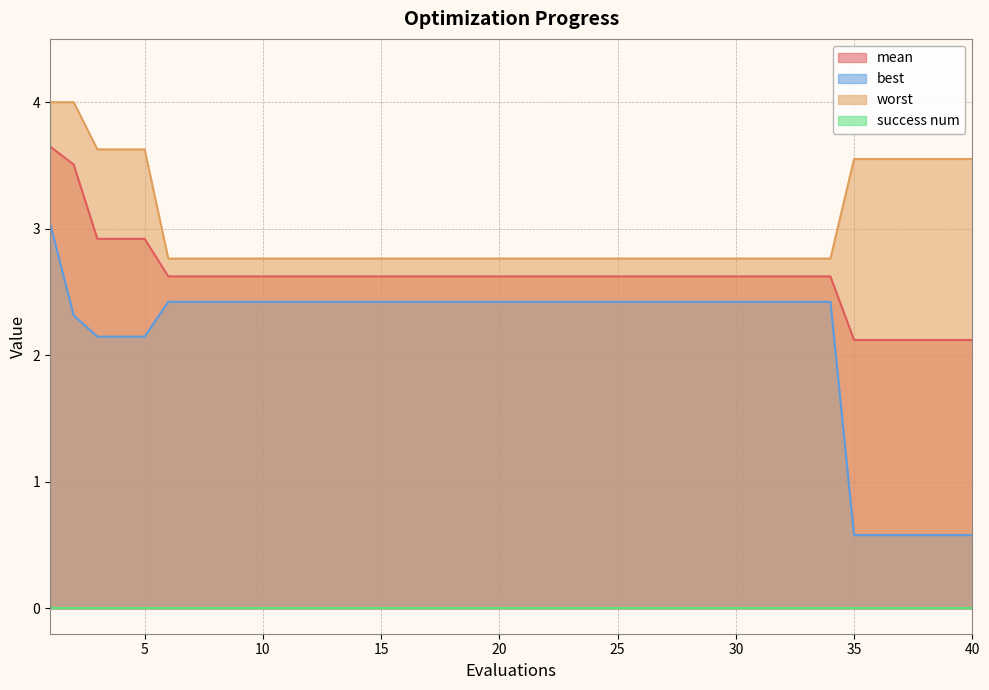

Which category has the highest value in the worst series?

1